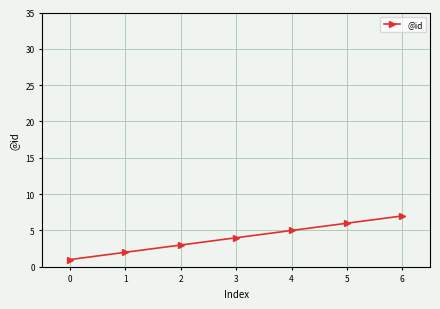

What is the average value?

4